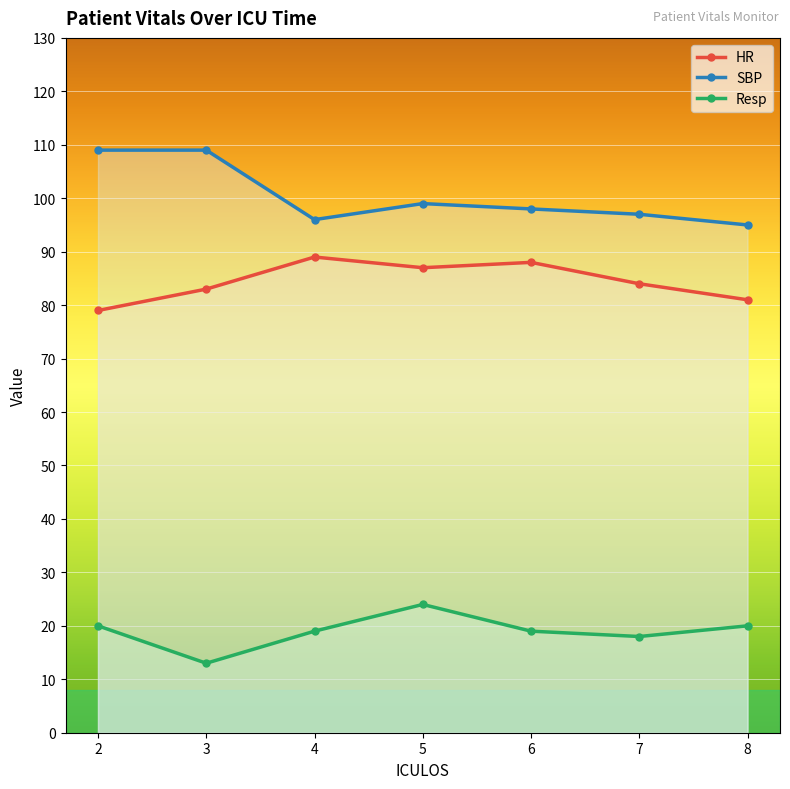

How many lines are shown in the chart?

3